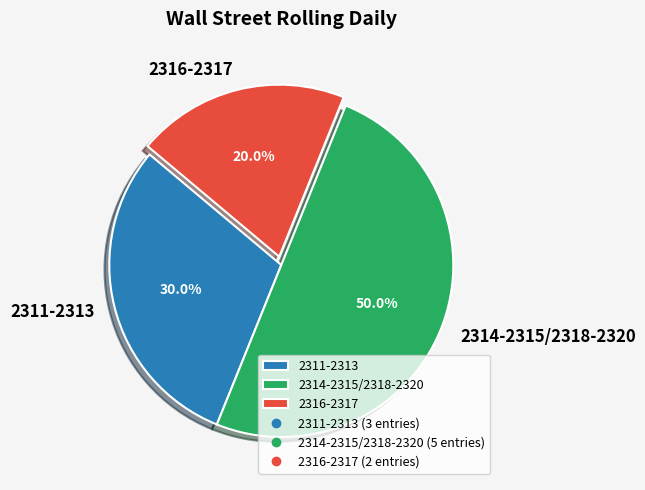

Count the number of slices in the pie.

3